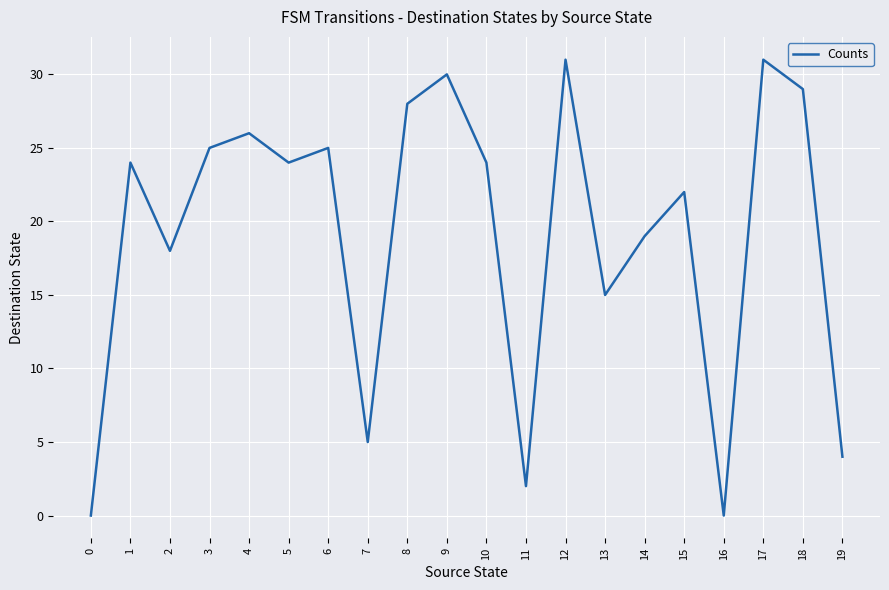

Reading left to right, what are all the values shown in this chart?

0=0	1=24	2=18	3=25	4=26	5=24	6=25	7=5	8=28	9=30	10=24	11=2	12=31	13=15	14=19	15=22	16=0	17=31	18=29	19=4